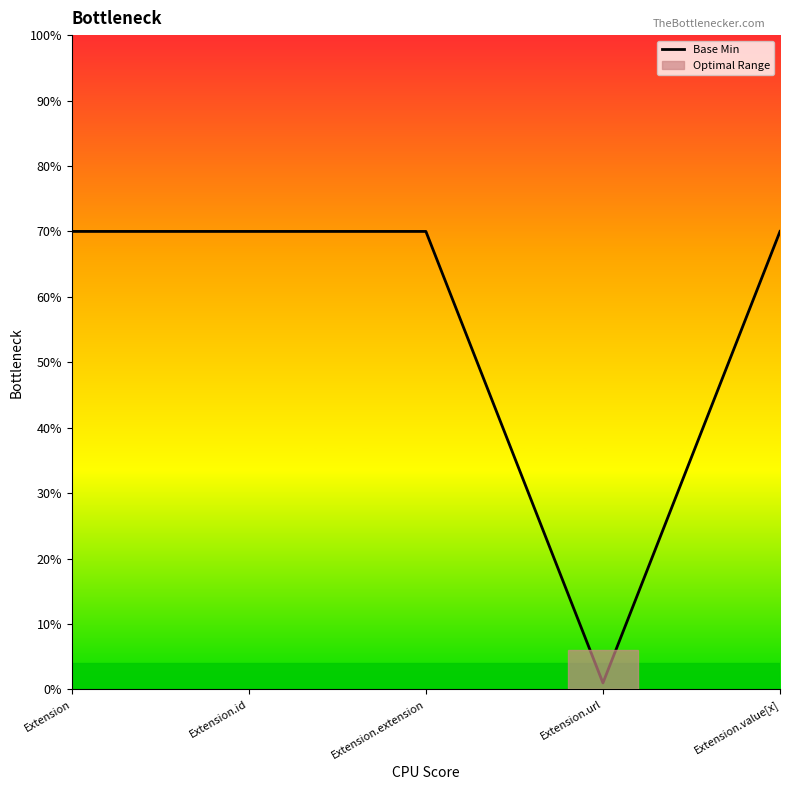

True or false: the data has more than 0 interior local peaks.

False